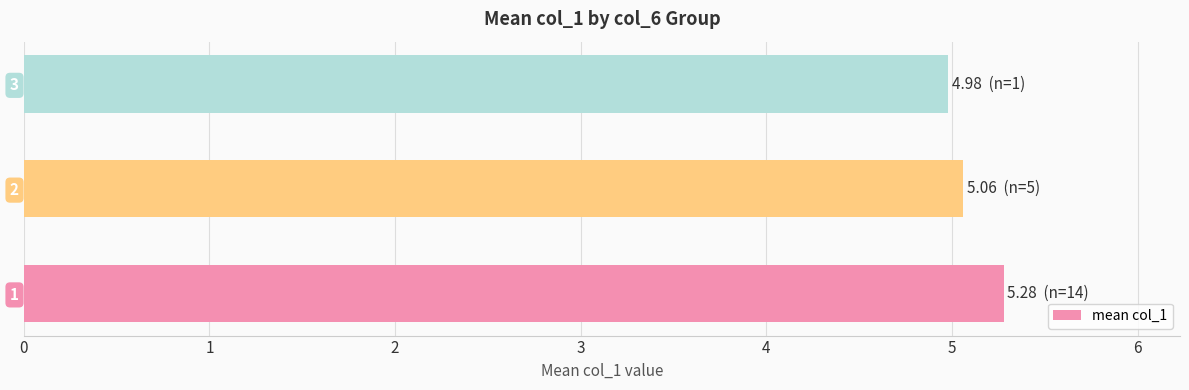

What is the sum of the values at 1 and 2?

10.3